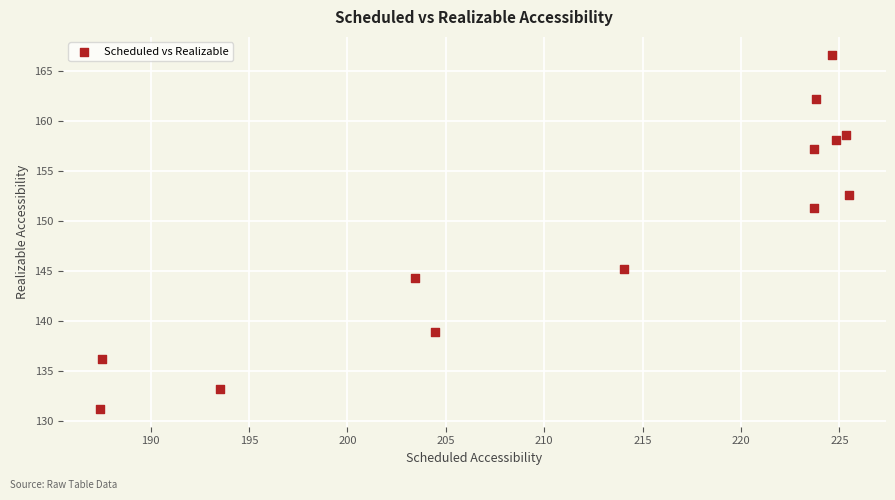

What Y value in the scatter plot is closest to 148?

145.2